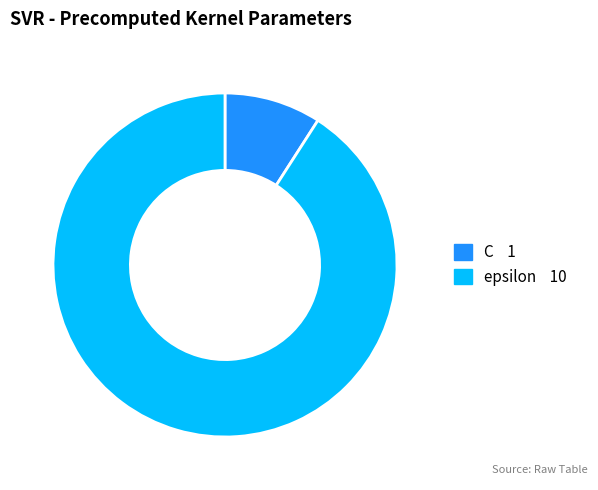

Rank the categories by value from lowest to highest.

C, epsilon